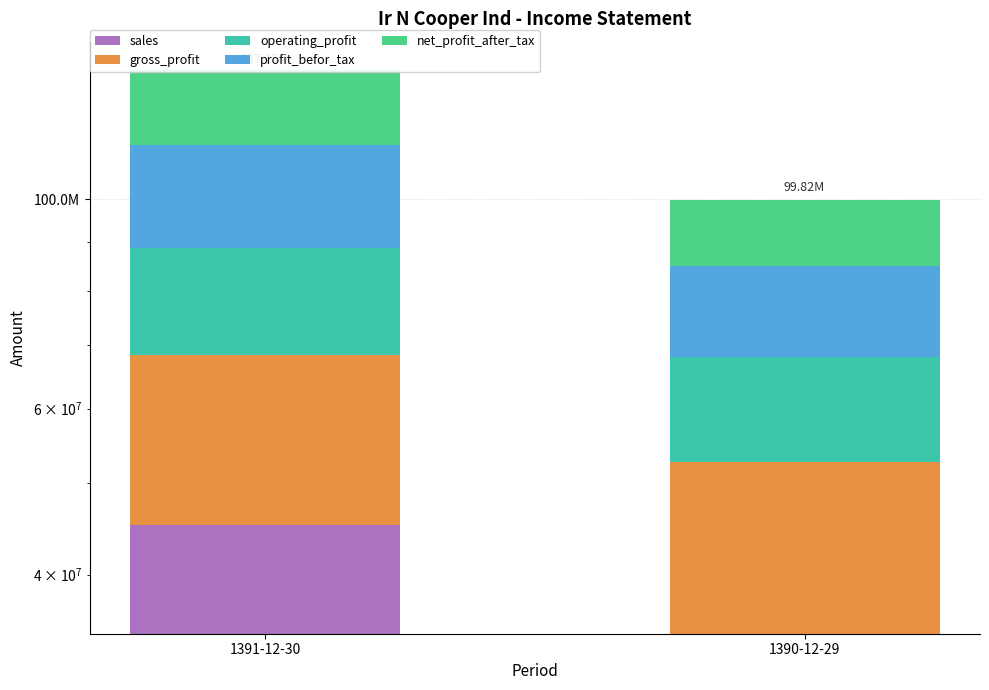

Which series changed the most between 1391-12-30 and 1390-12-29?

sales